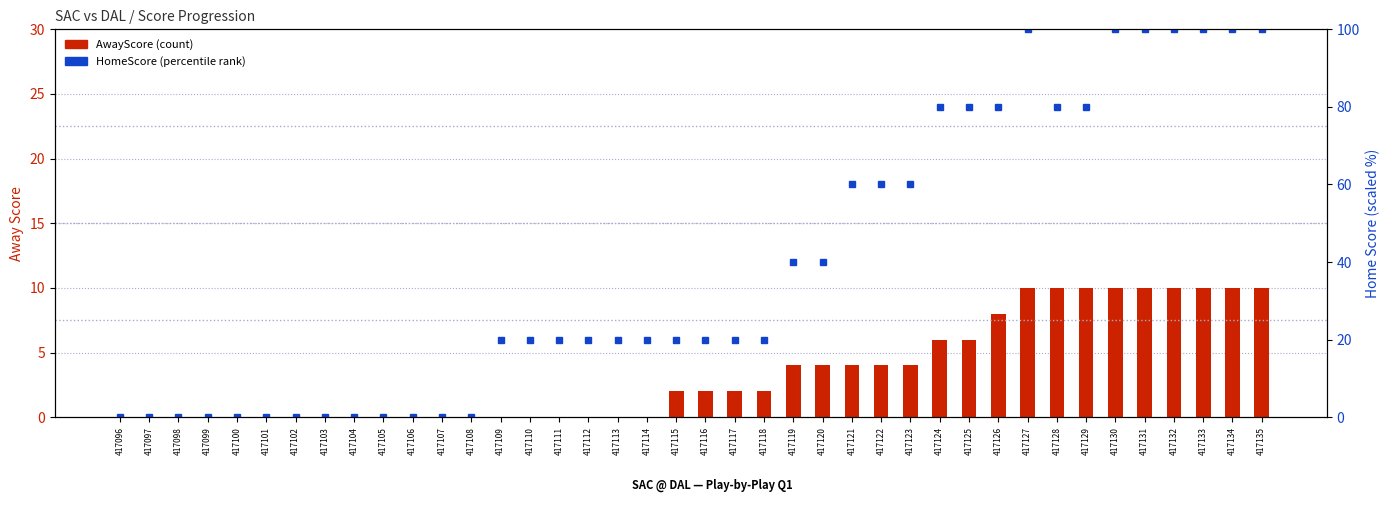

How many values in AwayScore (count) are above zero?

21